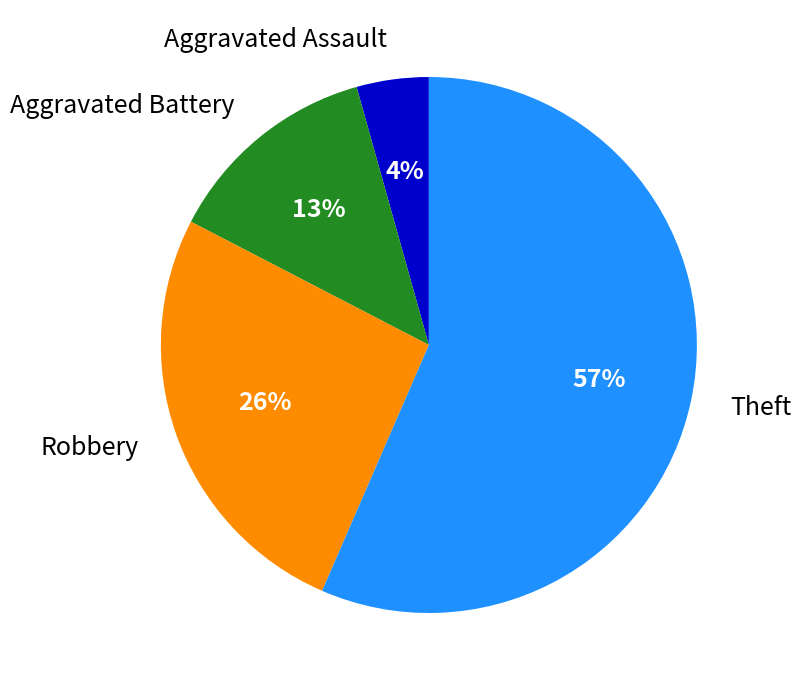

Rank the categories by value from highest to lowest.

Theft, Robbery, Aggravated Battery, Aggravated Assault